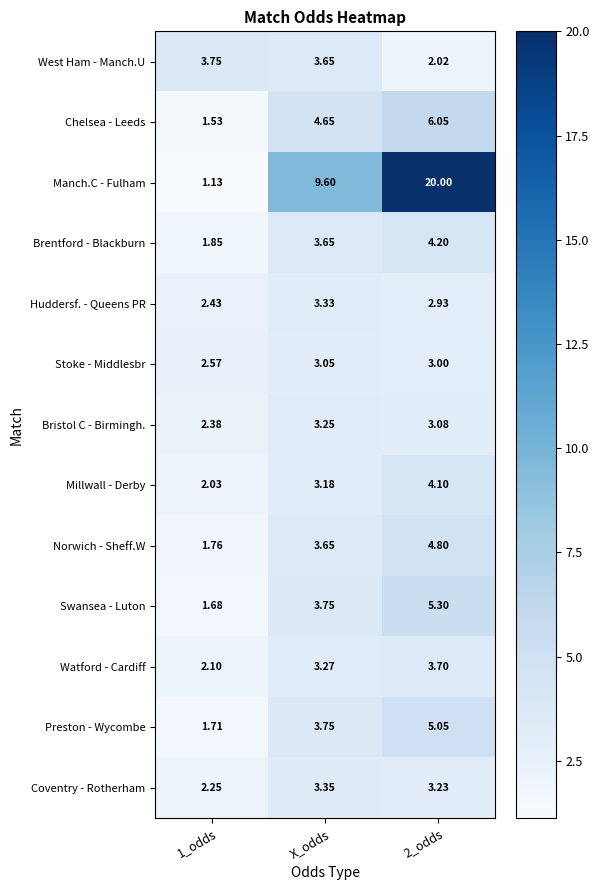

Which series has the widest spread of values?

Manch.C - Fulham